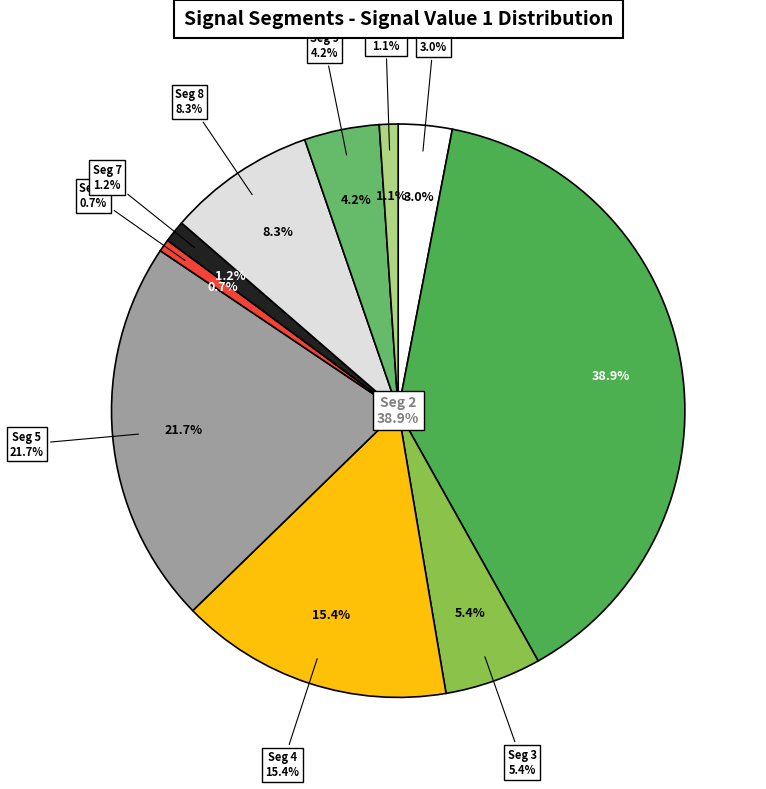

What portion of the pie excludes signal segment 6?

99.3%